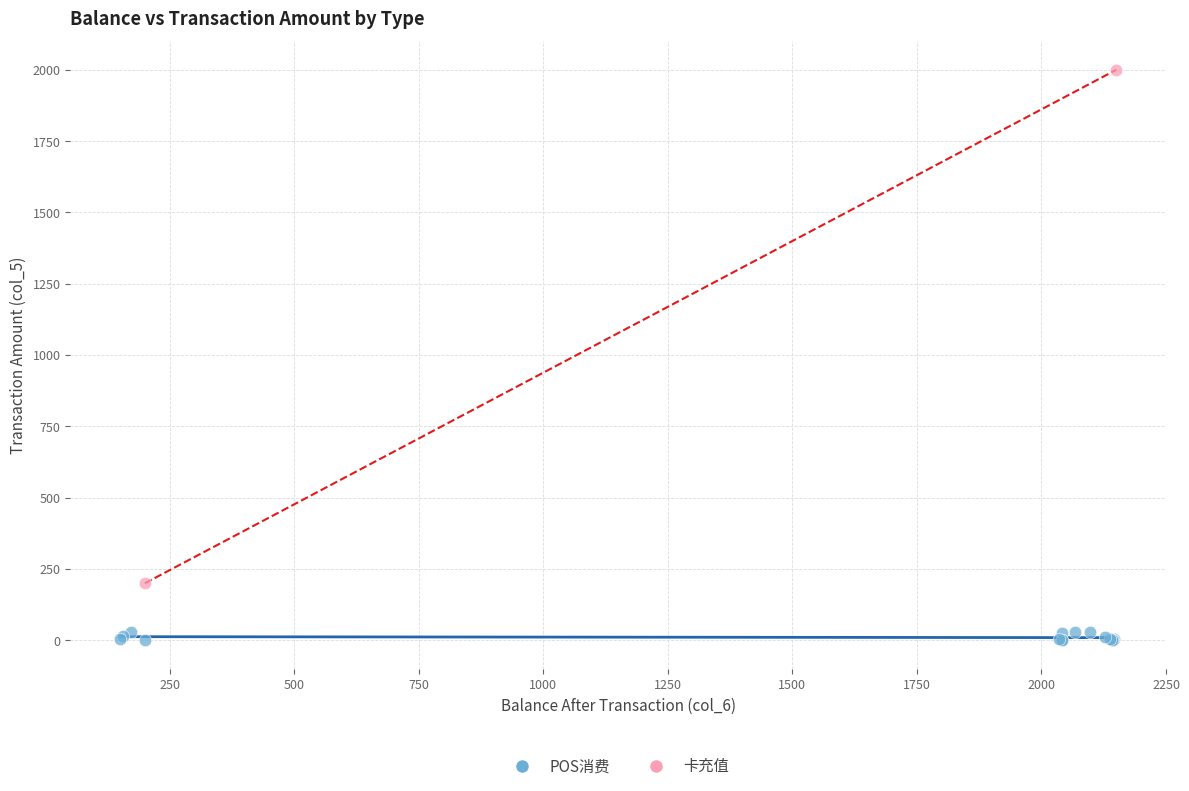

What are all the series names shown in the legend?

POS消费, 卡充值